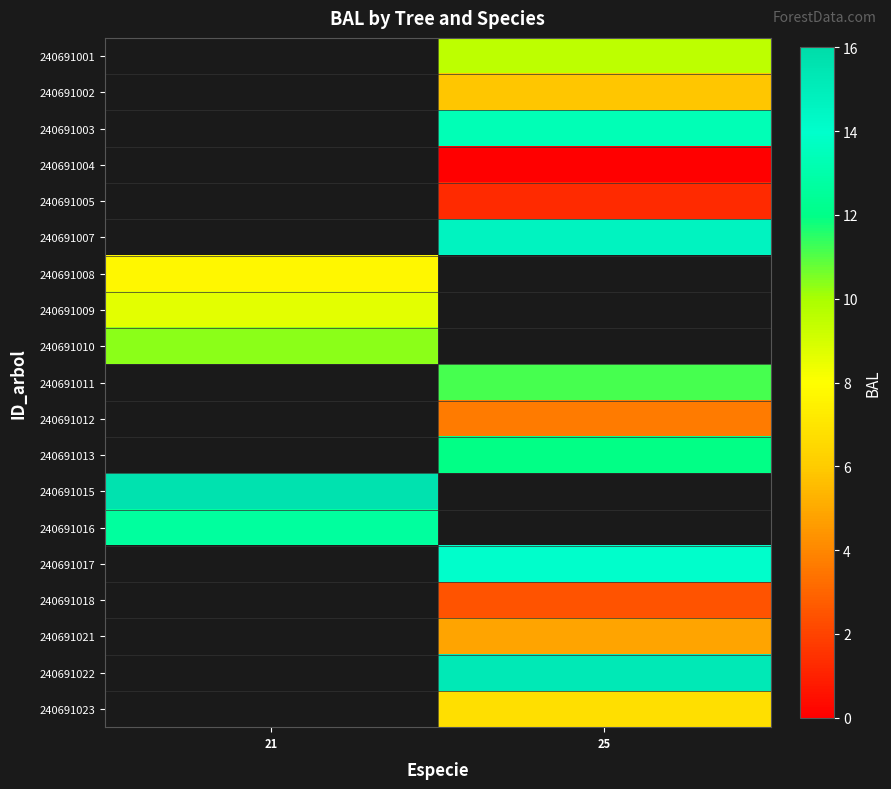

Read the 240691008 value at 21.

7.7